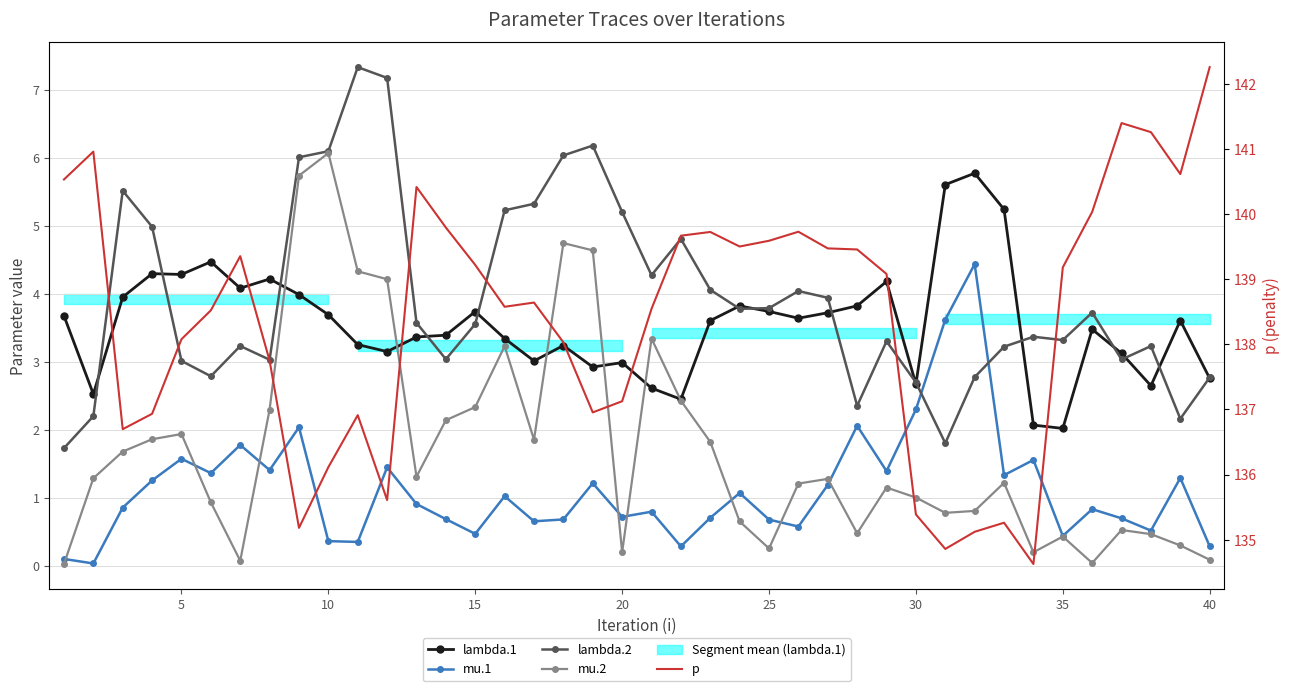

How many lines are shown in the chart?

5